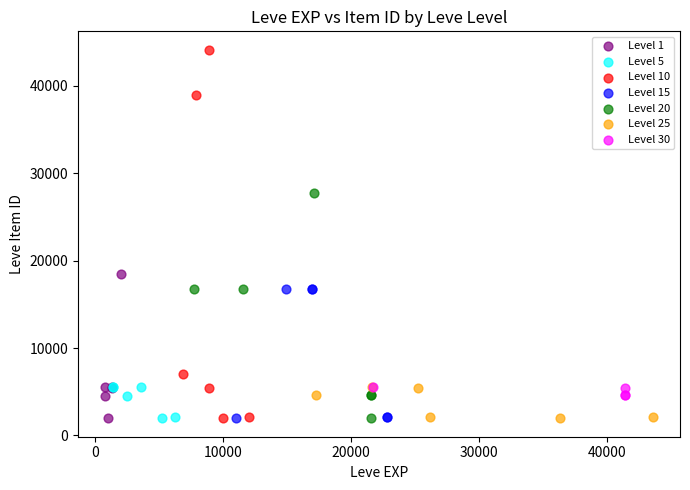

Which series contains the highest Y value?

Level 10